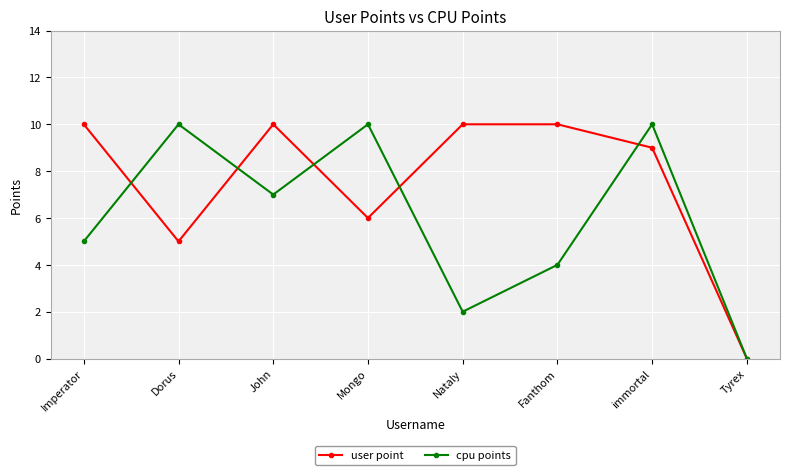

The user point series shows 2 at Dorus. True or false?

False